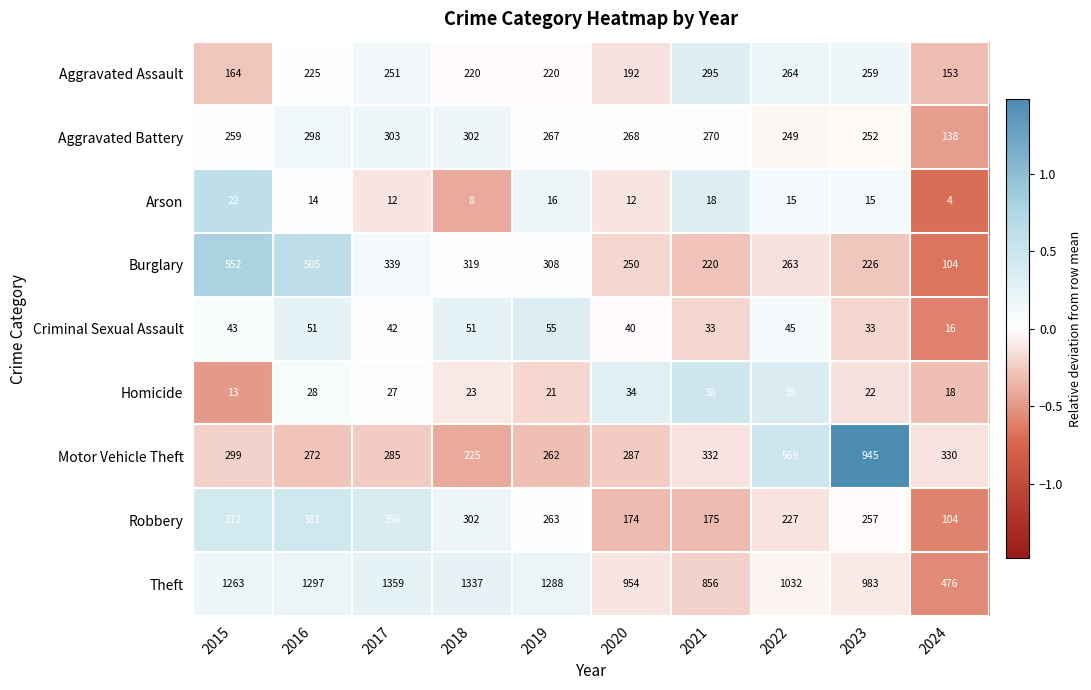

What is the maximum value for Aggravated Battery?

303